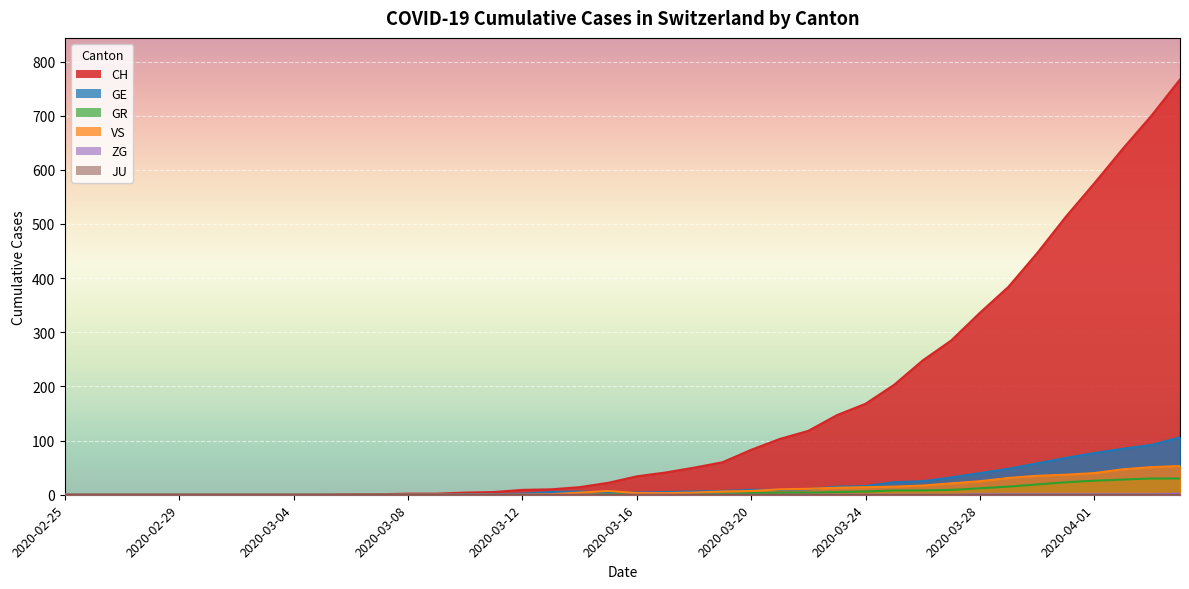

Which label corresponds to the largest value in the chart?

2020-04-04